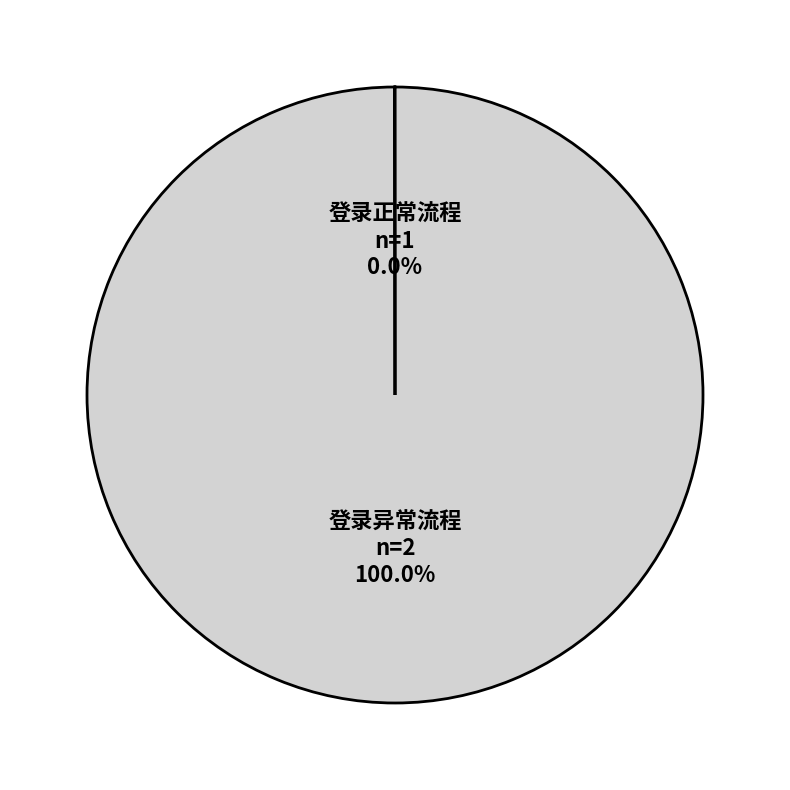

Which category has the biggest portion of the pie?

登录异常流程